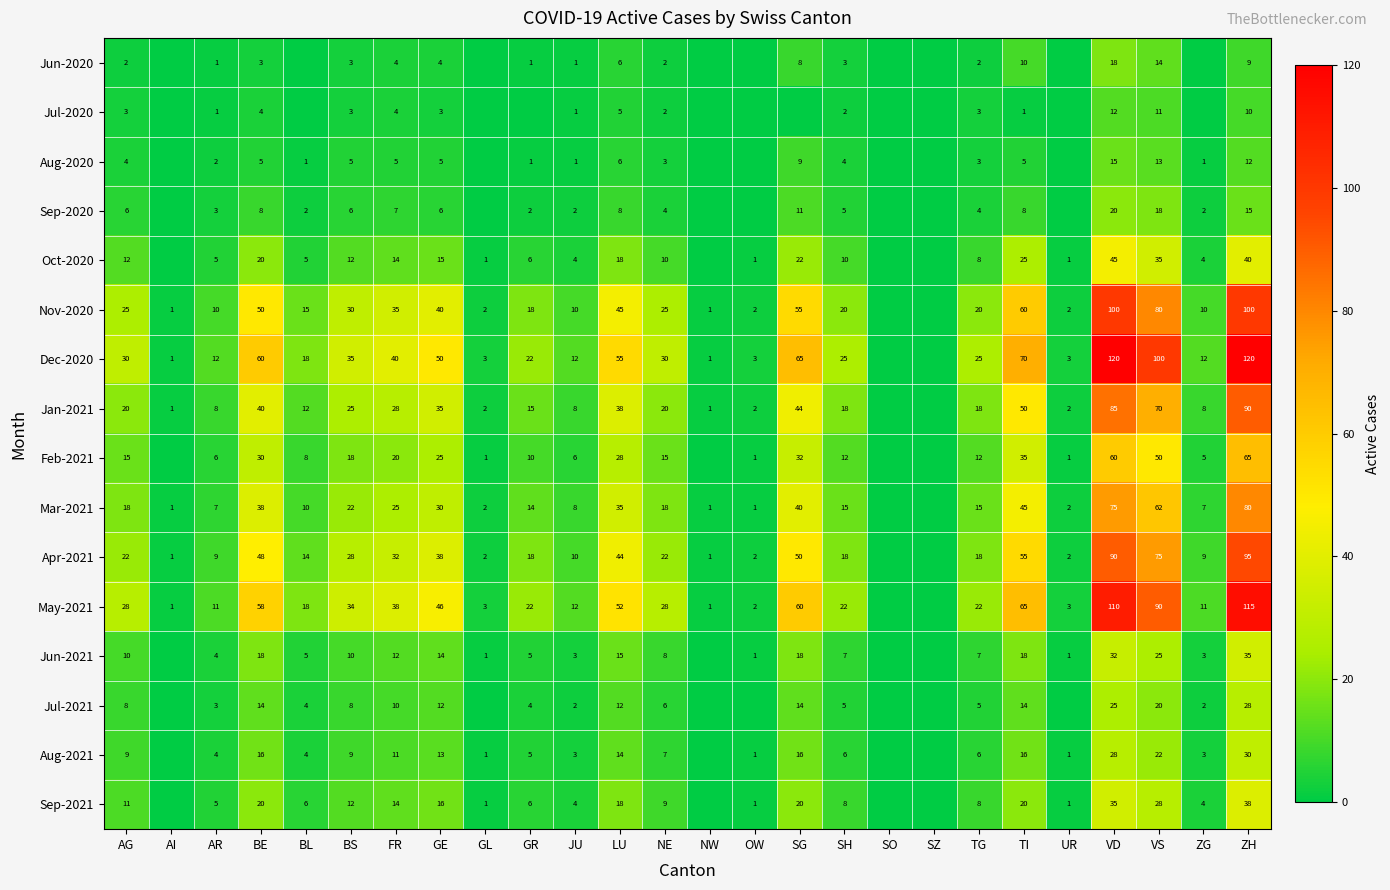

What is the difference between the May-2021 values at OW and GR?

20